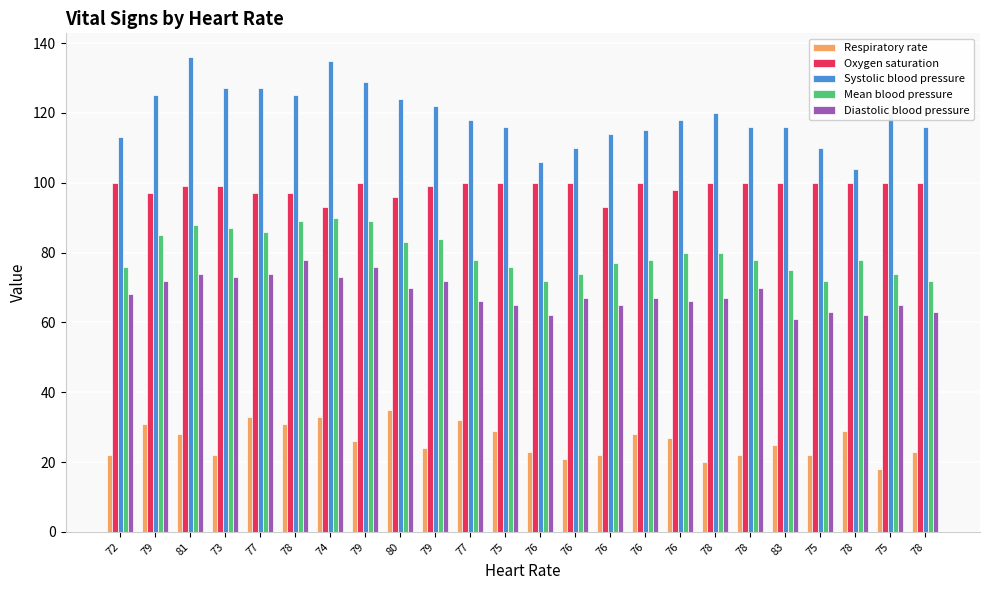

Rank the series at 78 from highest to lowest value.

Systolic blood pressure, Oxygen saturation, Mean blood pressure, Diastolic blood pressure, Respiratory rate